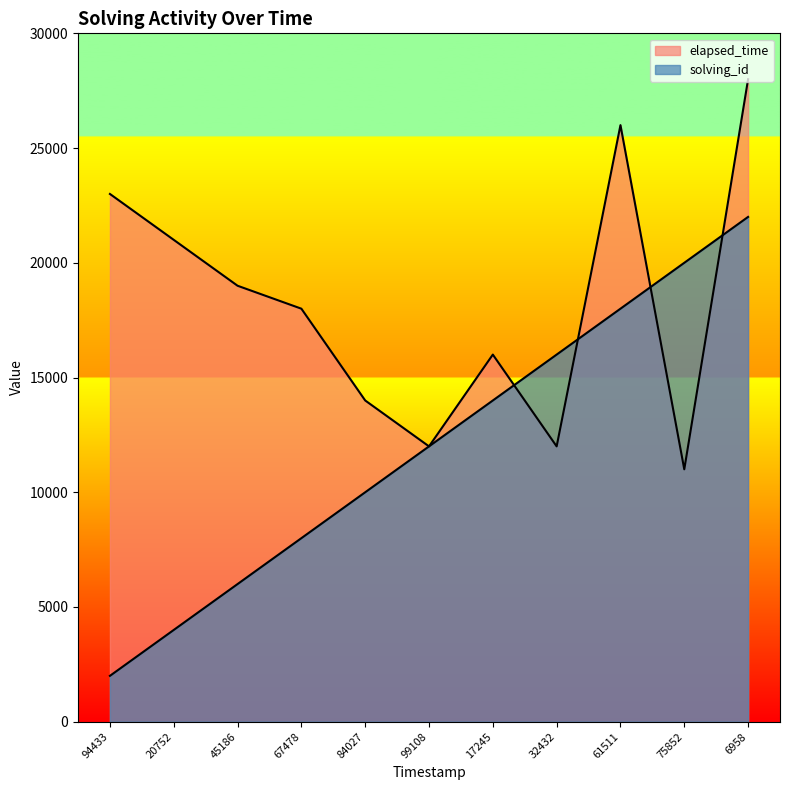

Where do solving_id and elapsed_time first cross each other?

17245 and 32432